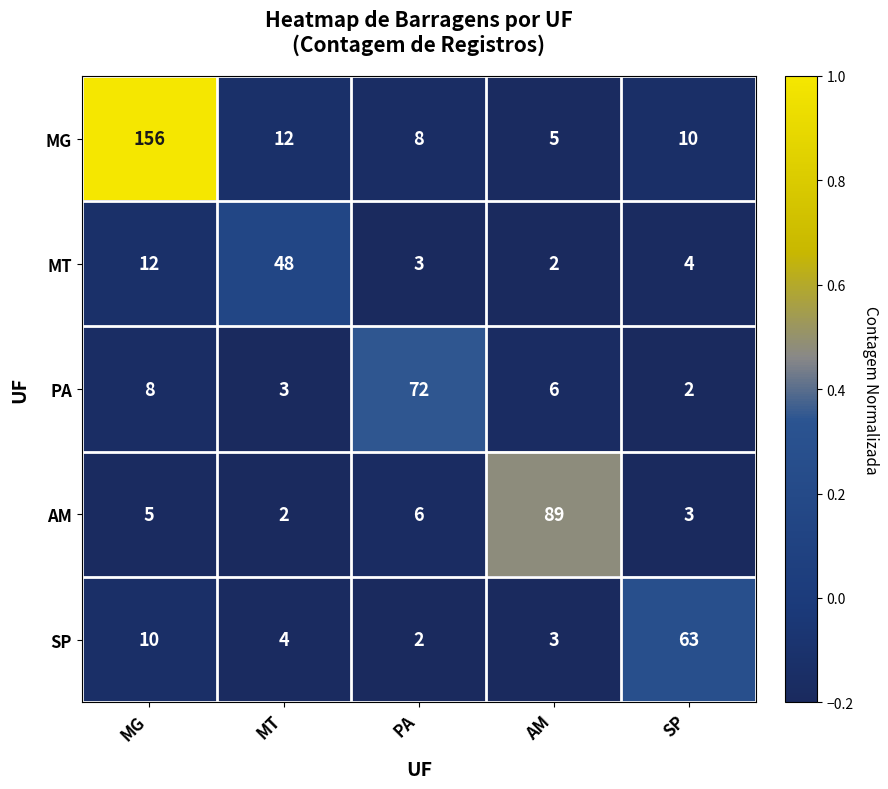

Which series has the largest total across all categories?

MG